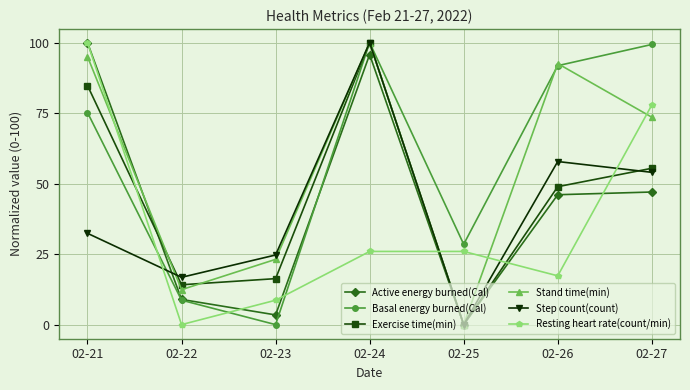

What is the maximum value for Step count(count)?

100.0